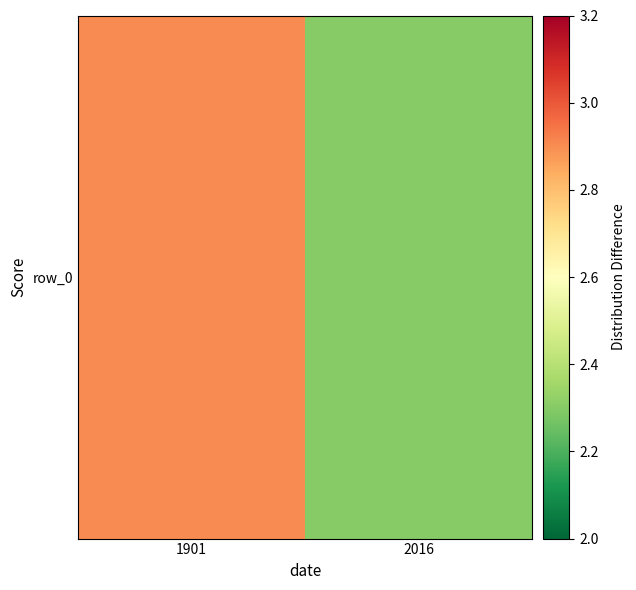

What is the change in value from 1901 to 2016?

-0.6